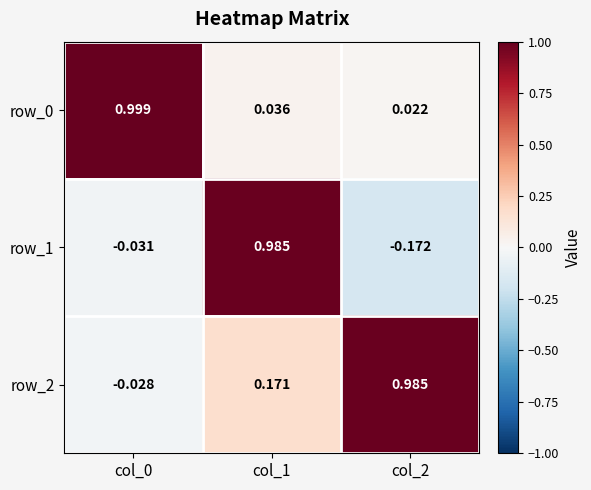

Reading right to left, extract all data points from this chart.

row_0: col_2=0.0	col_1=0.0	col_0=1.0
row_1: col_2=-0.2	col_1=1.0	col_0=-0.0
row_2: col_2=1.0	col_1=0.2	col_0=-0.0